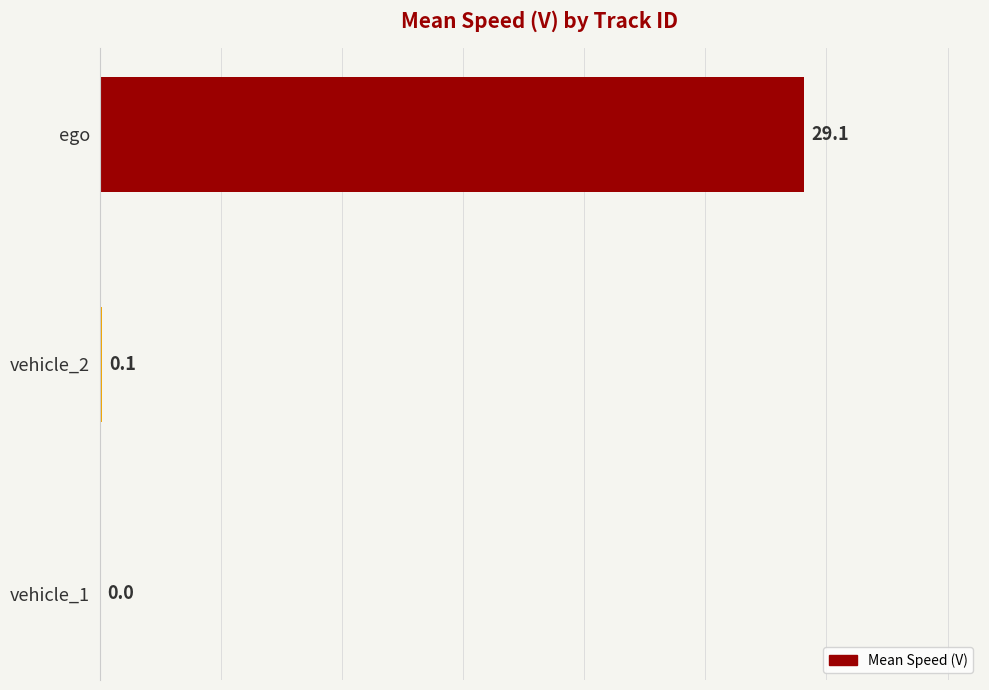

What is the greatest value displayed?

29.1